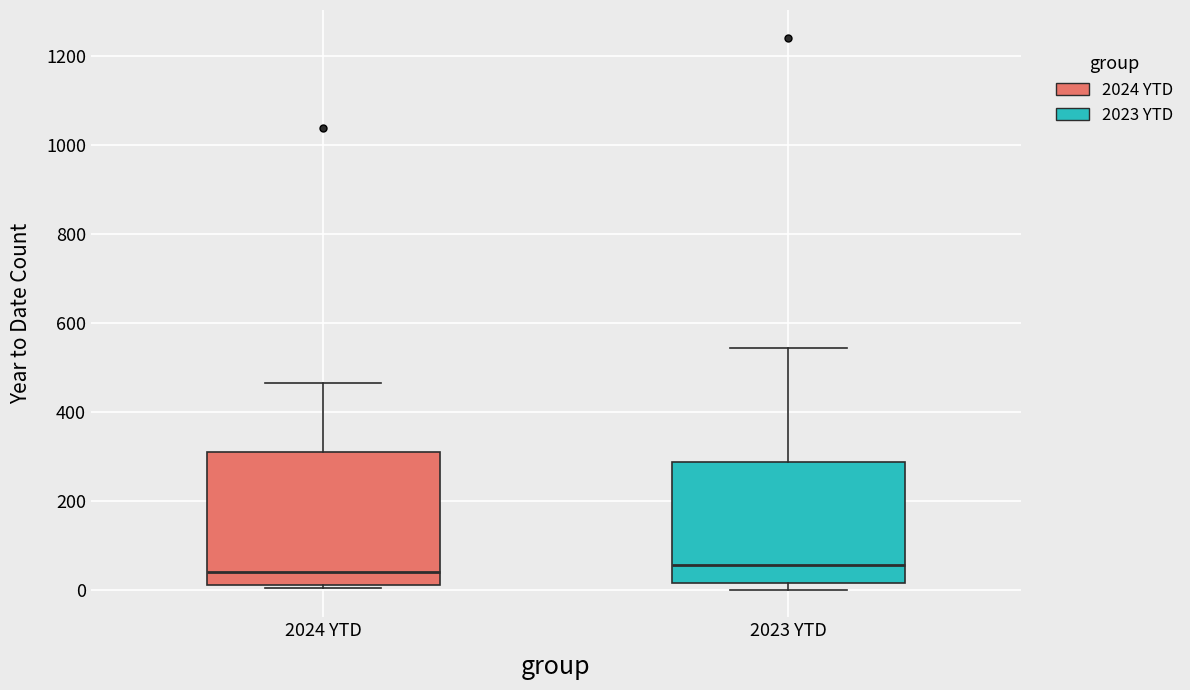

Which box is the tallest, from its lower edge to its upper edge?

2024 YTD